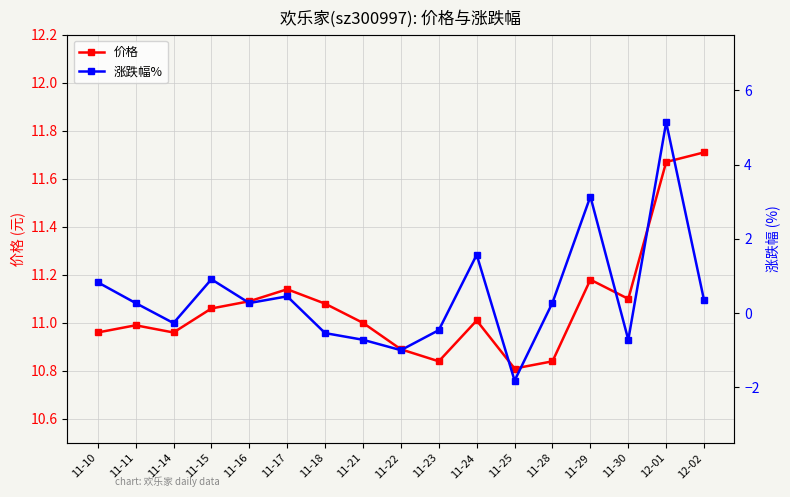

In 涨跌幅%, how many points are lower than both neighbors (excluding endpoints)?

5